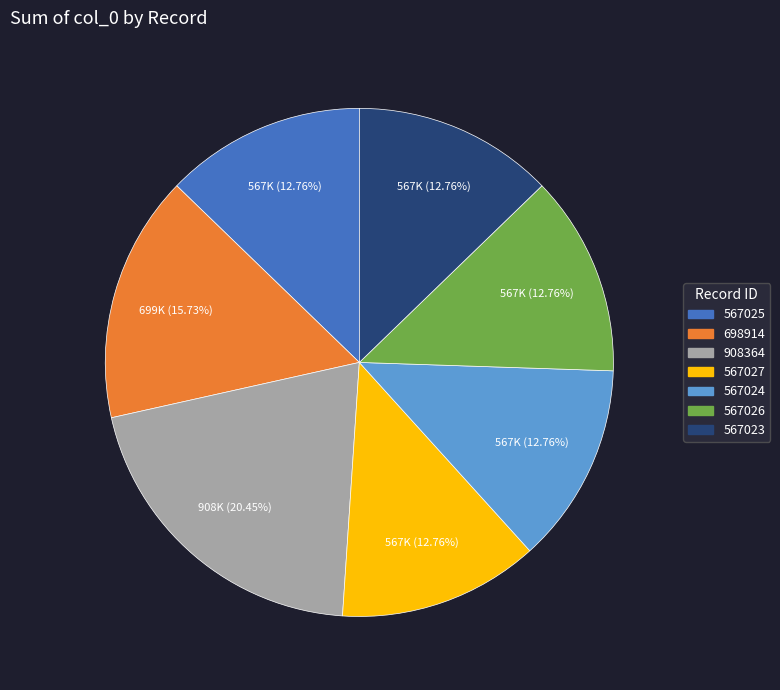

Which category has the biggest portion of the pie?

908364